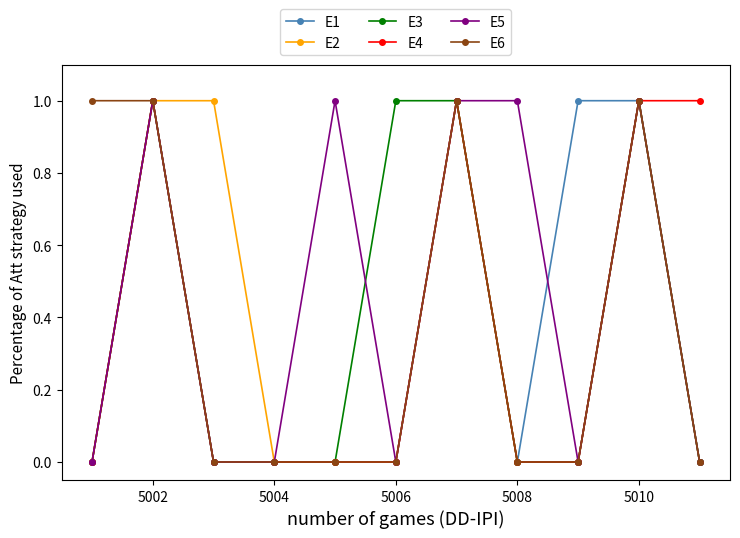

What is the sum of all E3 values?

4